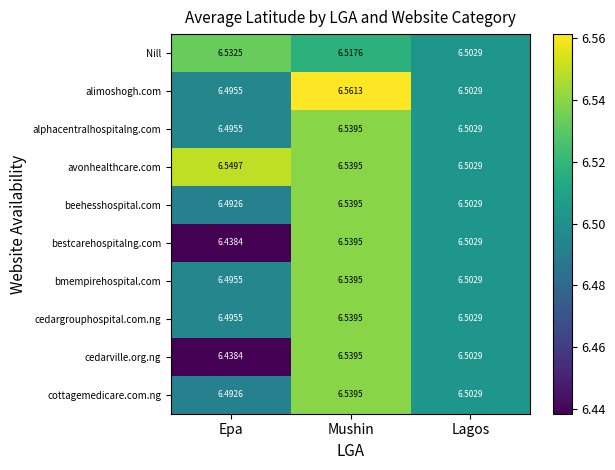

Which series has the largest total across all categories?

avonhealthcare.com